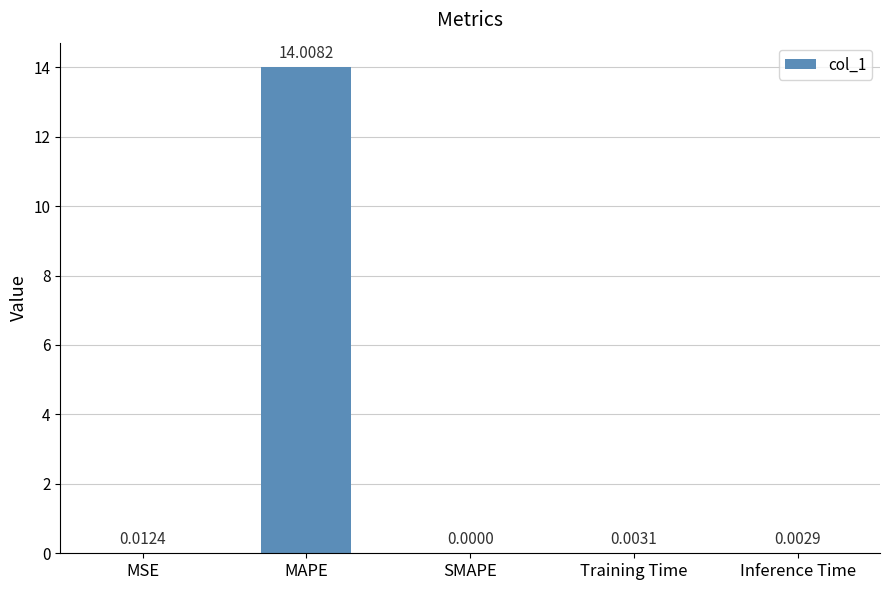

Where is the data nearest to the value 7?

MSE